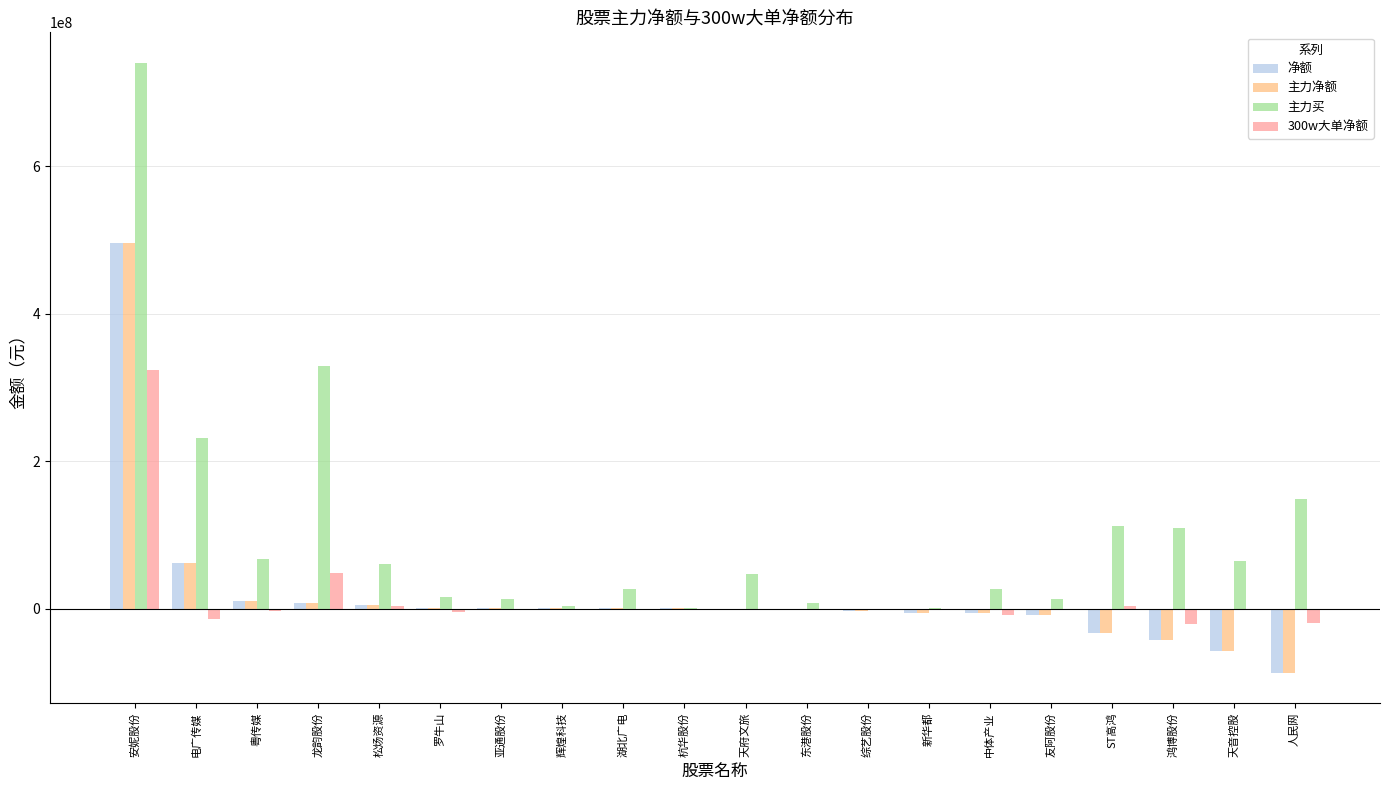

At which label does 主力净额 first exceed 298431?

安妮股份